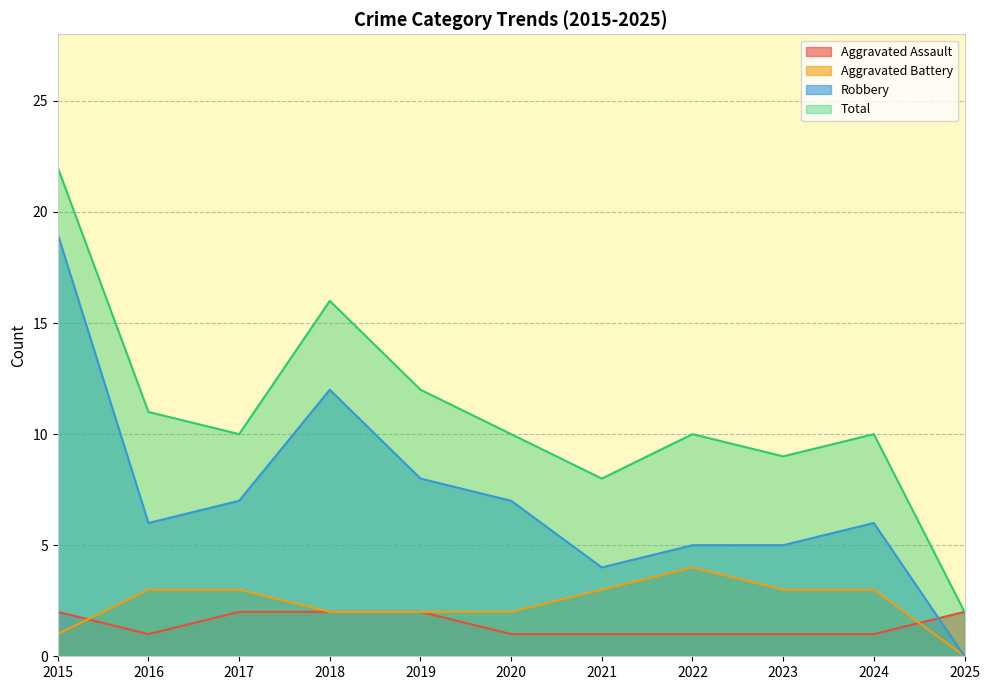

Reading left to right, what are all the values shown in this chart?

Aggravated Assault: 2	1	2	2	2	1	1	1	1	1	2
Aggravated Battery: 1	3	3	2	2	2	3	4	3	3	0
Robbery: 19	6	7	12	8	7	4	5	5	6	0
Total: 22	11	10	16	12	10	8	10	9	10	2